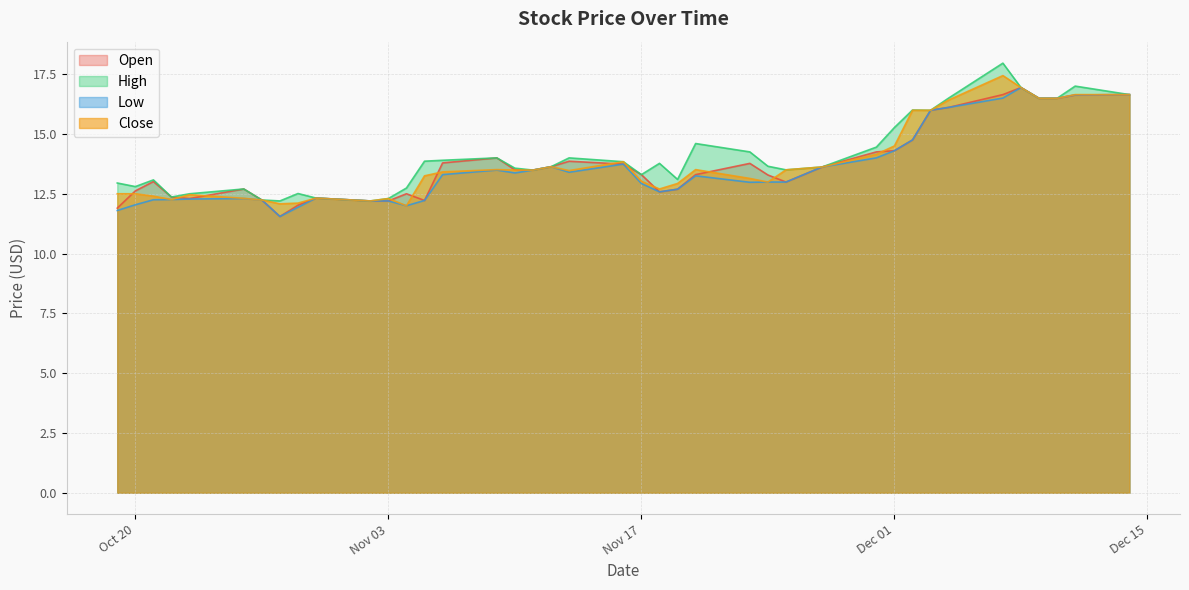

The Open series shows 23.6 at Nov 17. True or false?

False